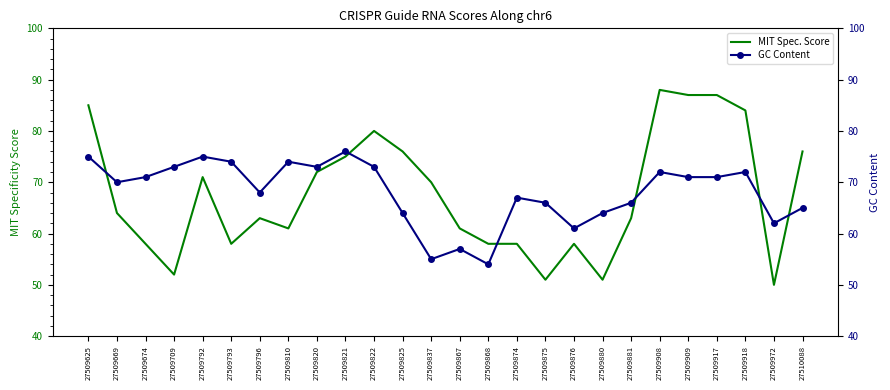

Reading left to right, extract all data points from this chart.

MIT Spec. Score: 85	64	58	52	71	58	63	61	72	75	80	76	70	61	58	58	51	58	51	63	88	87	87	84	50	76
GC Content: 75	70	71	73	75	74	68	74	73	76	73	64	55	57	54	67	66	61	64	66	72	71	71	72	62	65